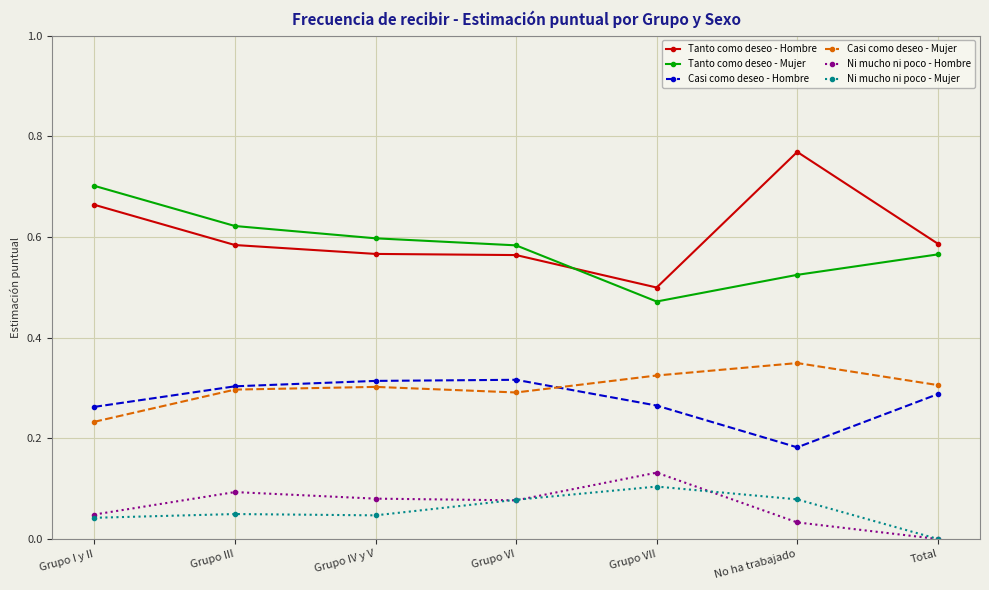

Which series changed the most between Grupo I y II and No ha trabajado?

Tanto como deseo - Mujer